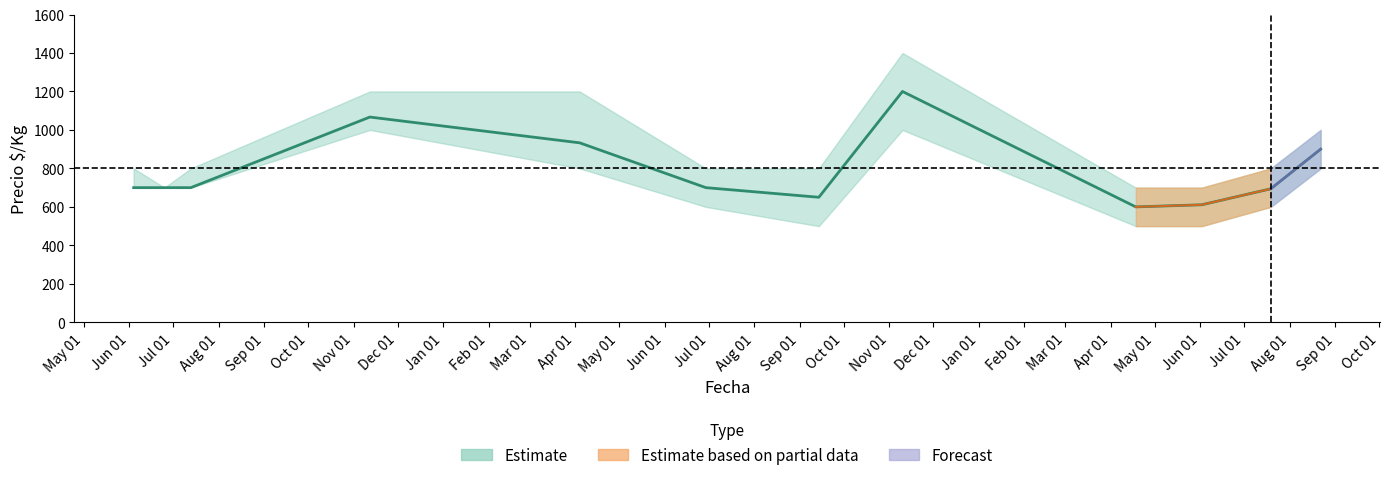

Reading left to right, what are all the values shown in this chart?

Precio minimo: 2021-06-04=700	2021-06-25=700	2021-07-13=700	2021-11-12=1000	2022-04-04=800	2022-06-29=600	2022-09-14=500	2022-11-10=1000	2023-04-18=500	2023-06-02=500	2023-07-19=600	2023-08-22=800
Precio promedio ponderado: 2021-06-04=700	2021-06-25=700	2021-07-13=700	2021-11-12=1067	2022-04-04=933	2022-06-29=700	2022-09-14=650	2022-11-10=1200	2023-04-18=600	2023-06-02=611	2023-07-19=694	2023-08-22=900
Precio maximo: 2021-06-04=800	2021-06-25=700	2021-07-13=800	2021-11-12=1200	2022-04-04=1200	2022-06-29=800	2022-09-14=800	2022-11-10=1400	2023-04-18=700	2023-06-02=700	2023-07-19=800	2023-08-22=1000